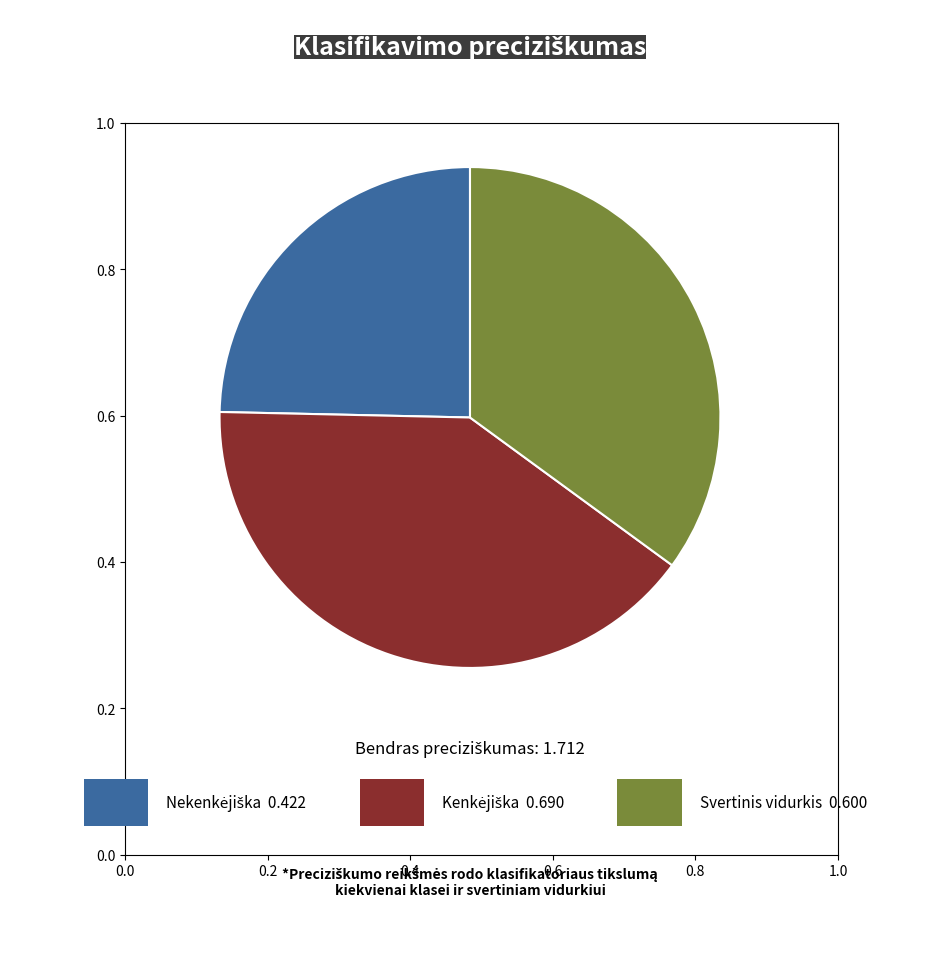

Is there a majority slice in this chart?

No